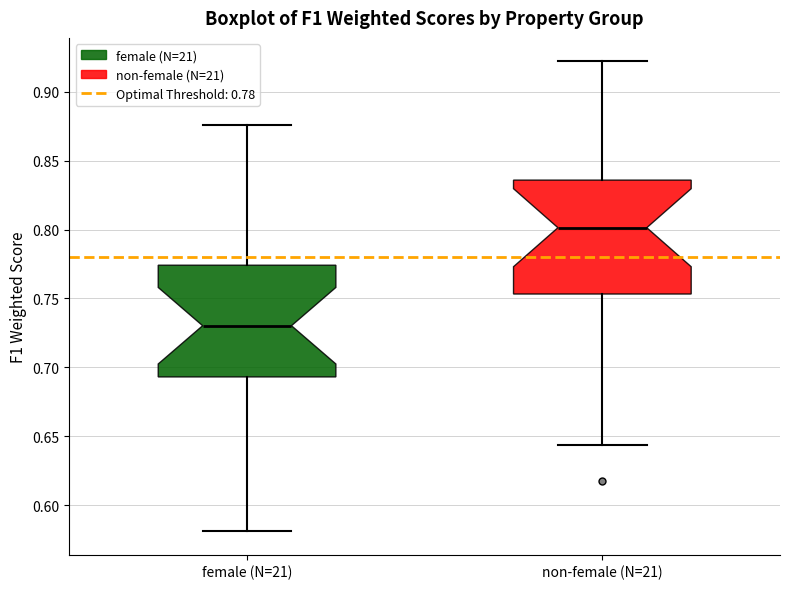

Reading left to right, transcribe this box plot: for each box, give where its median line is, the range the box spans, and where its two whiskers end, as read against the y-axis. The values are not printed on the chart, so give them approximately, as read against the axis.

female (N=21): median 0.730, box 0.695 to 0.775, whiskers 0.580 to 0.875
non-female (N=21): median 0.800, box 0.755 to 0.835, whiskers 0.645 to 0.920